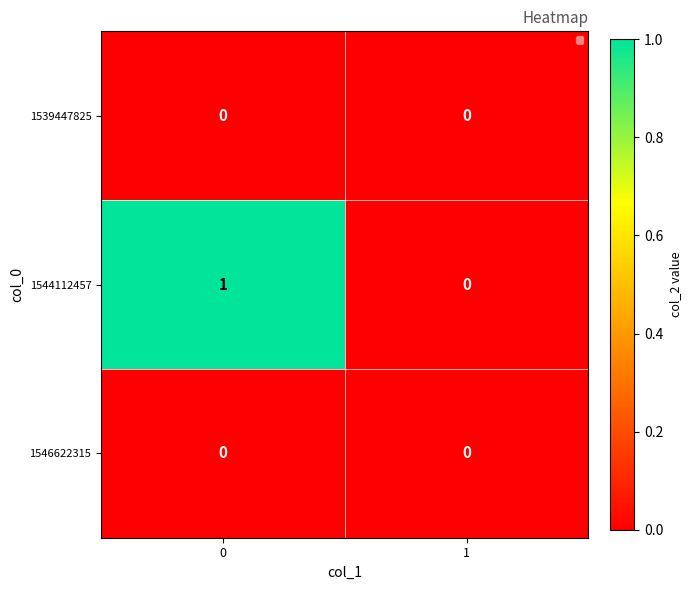

Which series has the largest total across all categories?

1544112457